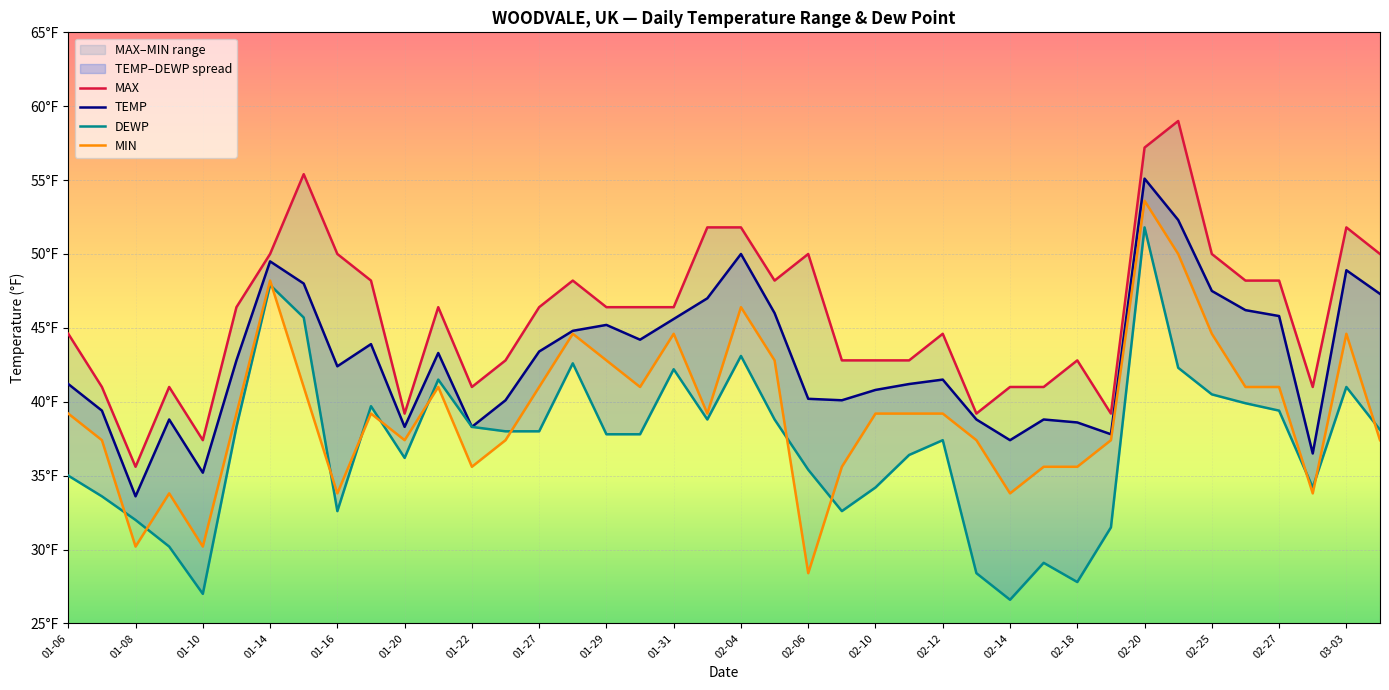

Read the DEWP value at 02-12.

37.4